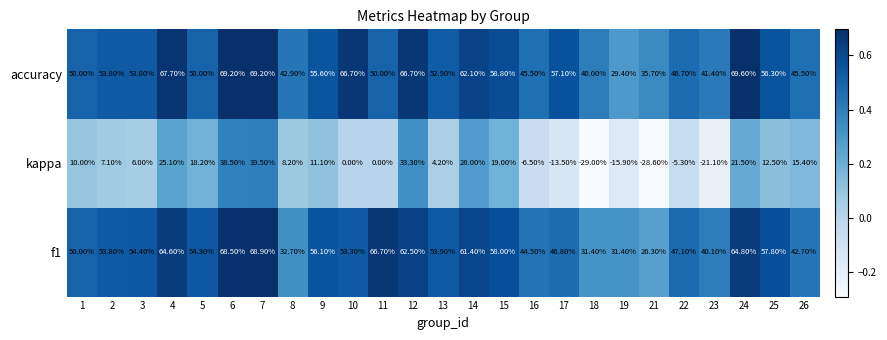

List the series in order of their peak value, lowest first.

kappa, f1, accuracy